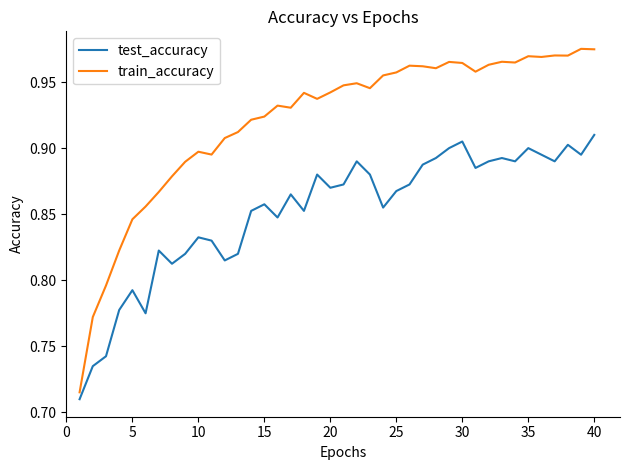

Which series has the largest total across all categories?

train_accuracy